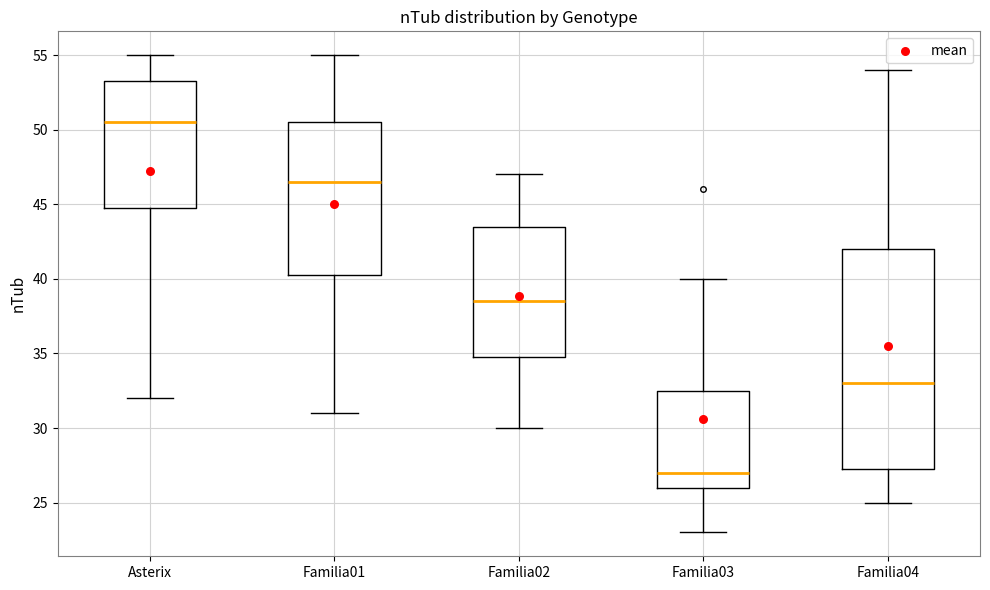

Reading left to right, read every box against the y-axis: the position of its median line, the range the box covers, and the ends of its whiskers. The values are not printed on the chart, so give them approximately, as read against the axis.

Asterix: median 50.5, box 45.0 to 53.5, whiskers 32.0 to 55.0
Familia01: median 46.5, box 40.5 to 50.5, whiskers 31.0 to 55.0
Familia02: median 38.5, box 35.0 to 43.5, whiskers 30.0 to 47.0
Familia03: median 27.0, box 26.0 to 32.5, whiskers 23.0 to 40.0
Familia04: median 33.0, box 27.5 to 42.0, whiskers 25.0 to 54.0